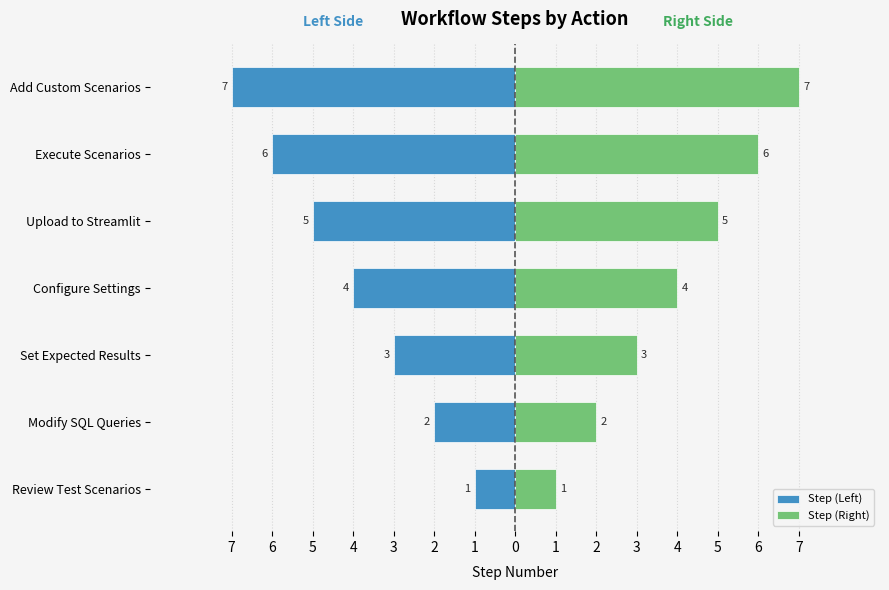

Is the value of Step (Right) at Execute Scenarios greater than the value of Step (Left) at Set Expected Results?

Yes